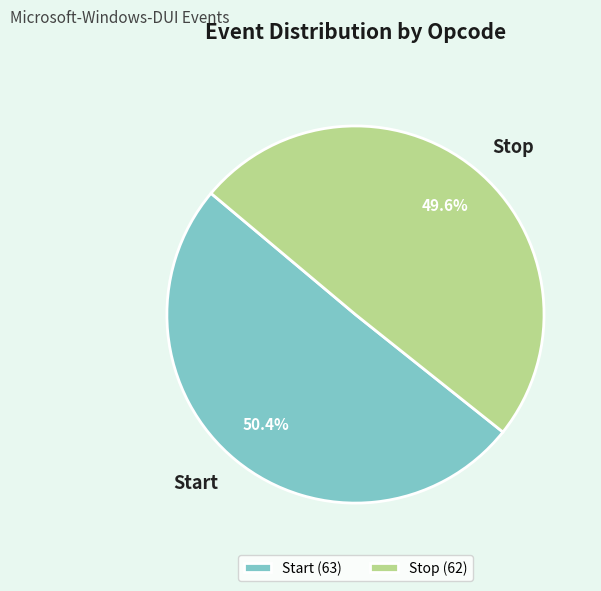

What portion of the pie excludes Stop?

50.4%